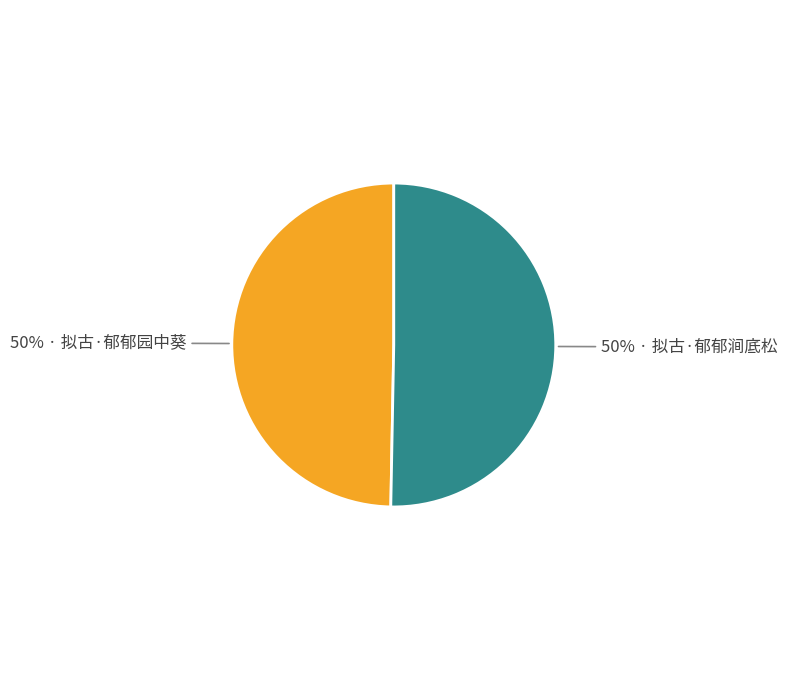

To the nearest percent, what is the average slice percentage?

50%